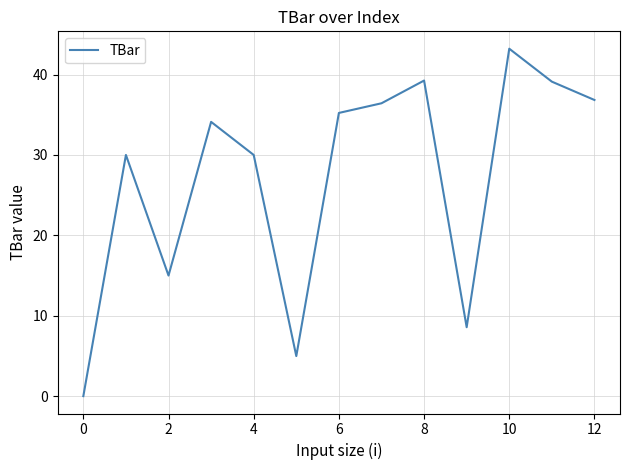

What is the maximum value shown in the chart?

43.2